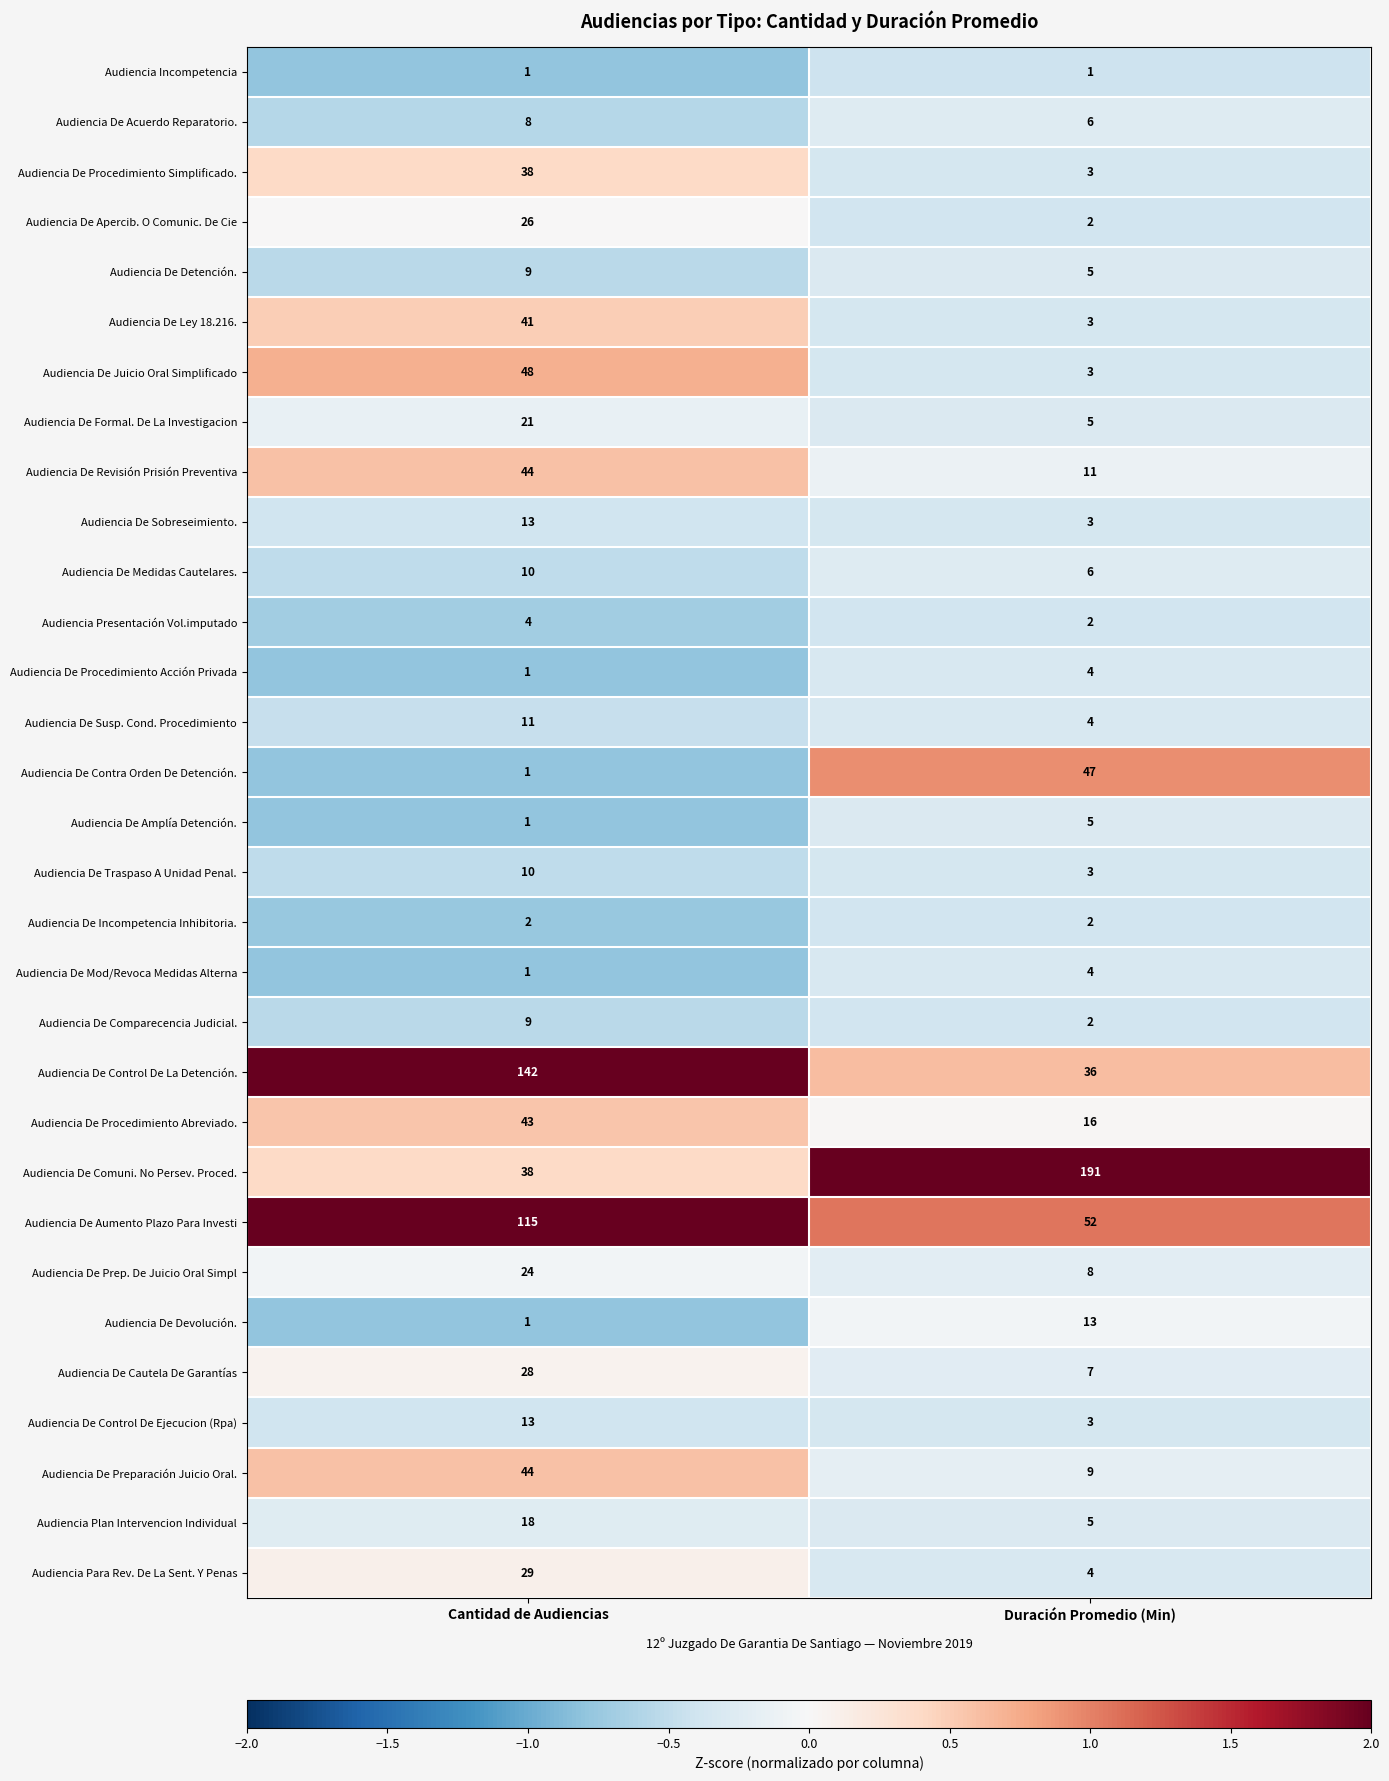

How many series are shown in this chart?

31